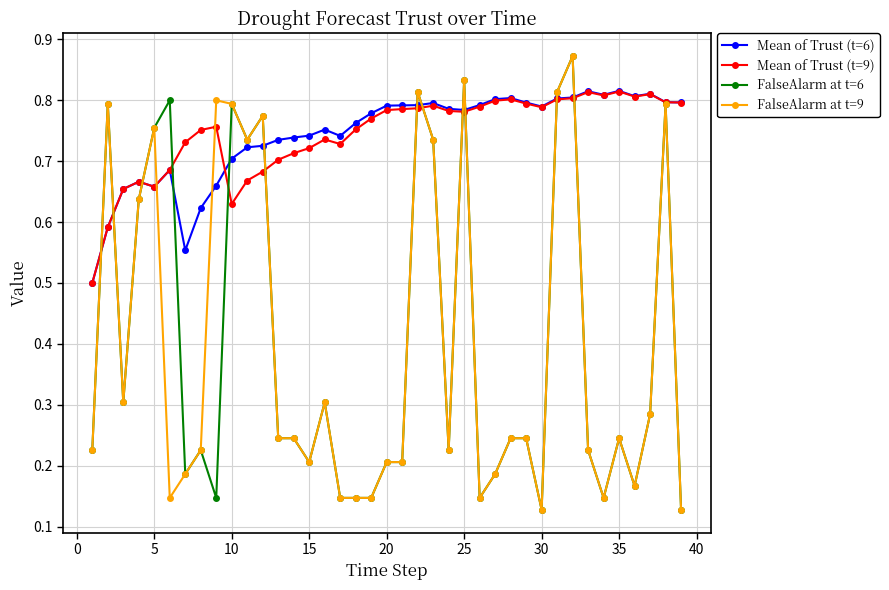

How many Mean of Trust (t=6) values are between 0 and 1?

39